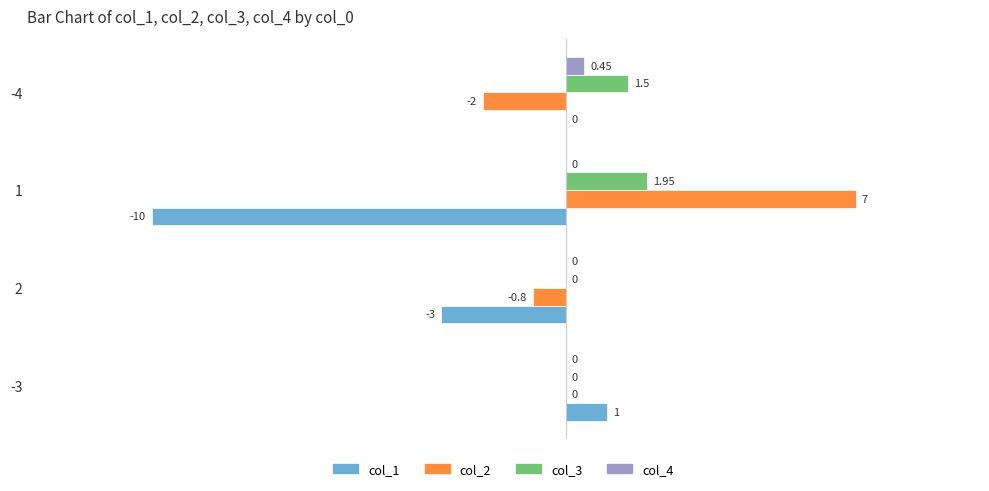

What is the sum of all col_1 values?

-12.0